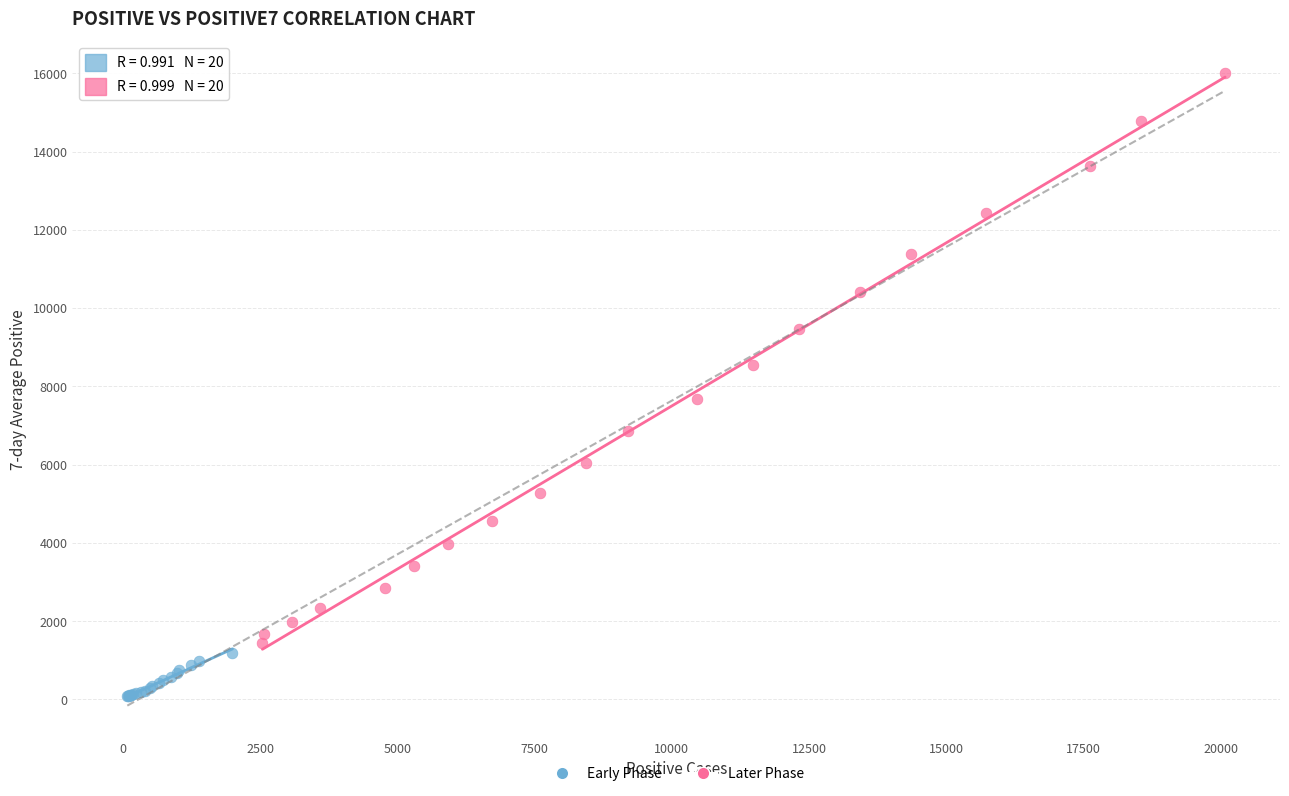

What are all the series names shown in the legend?

Early Phase, Later Phase